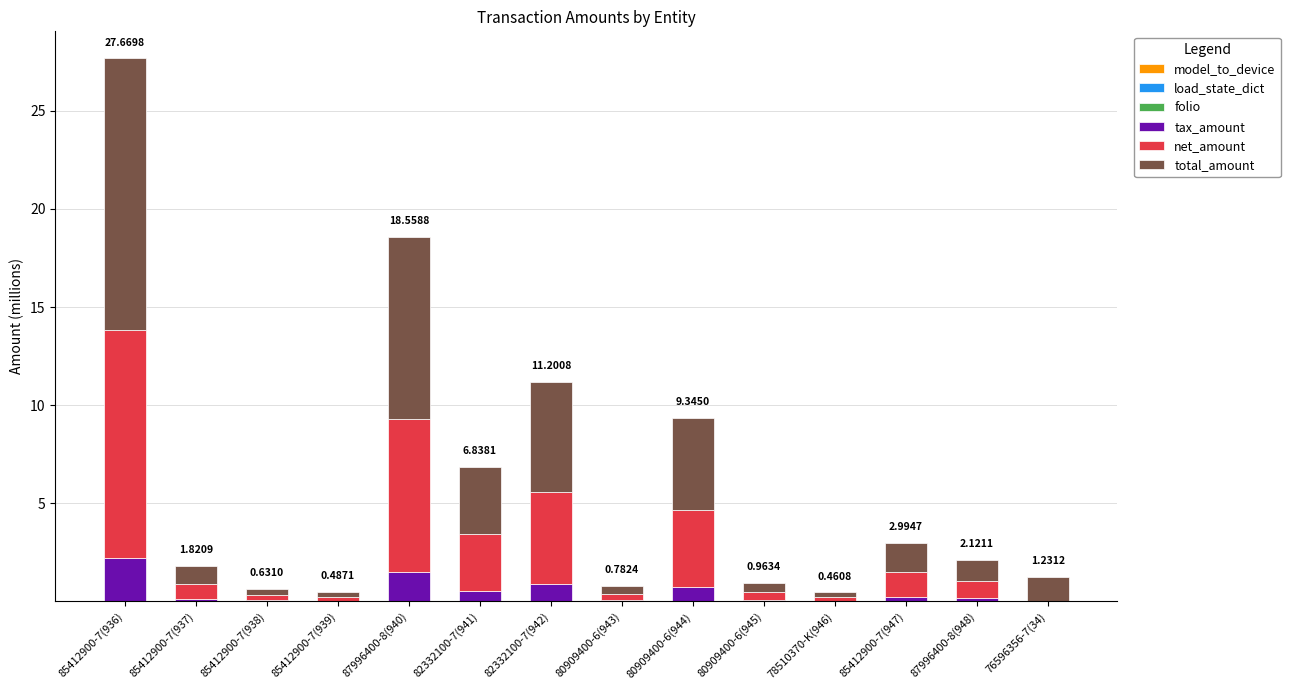

At which category is the sum across all series the highest?

85412900-7(936)